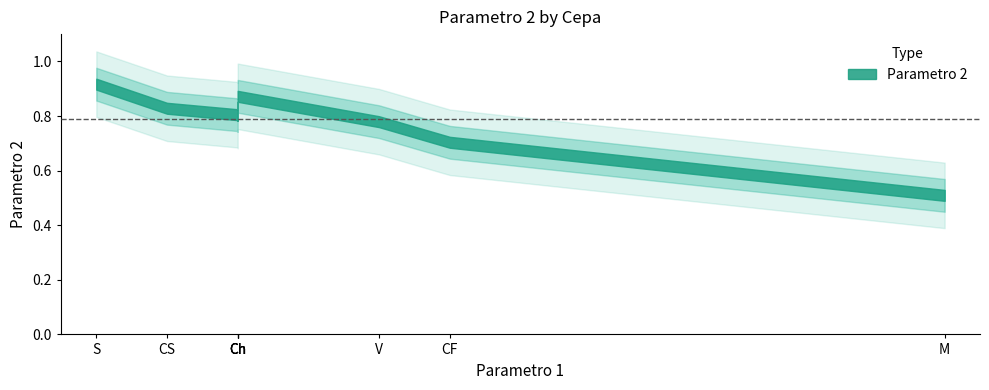

Where is the data nearest to the value 0?

M